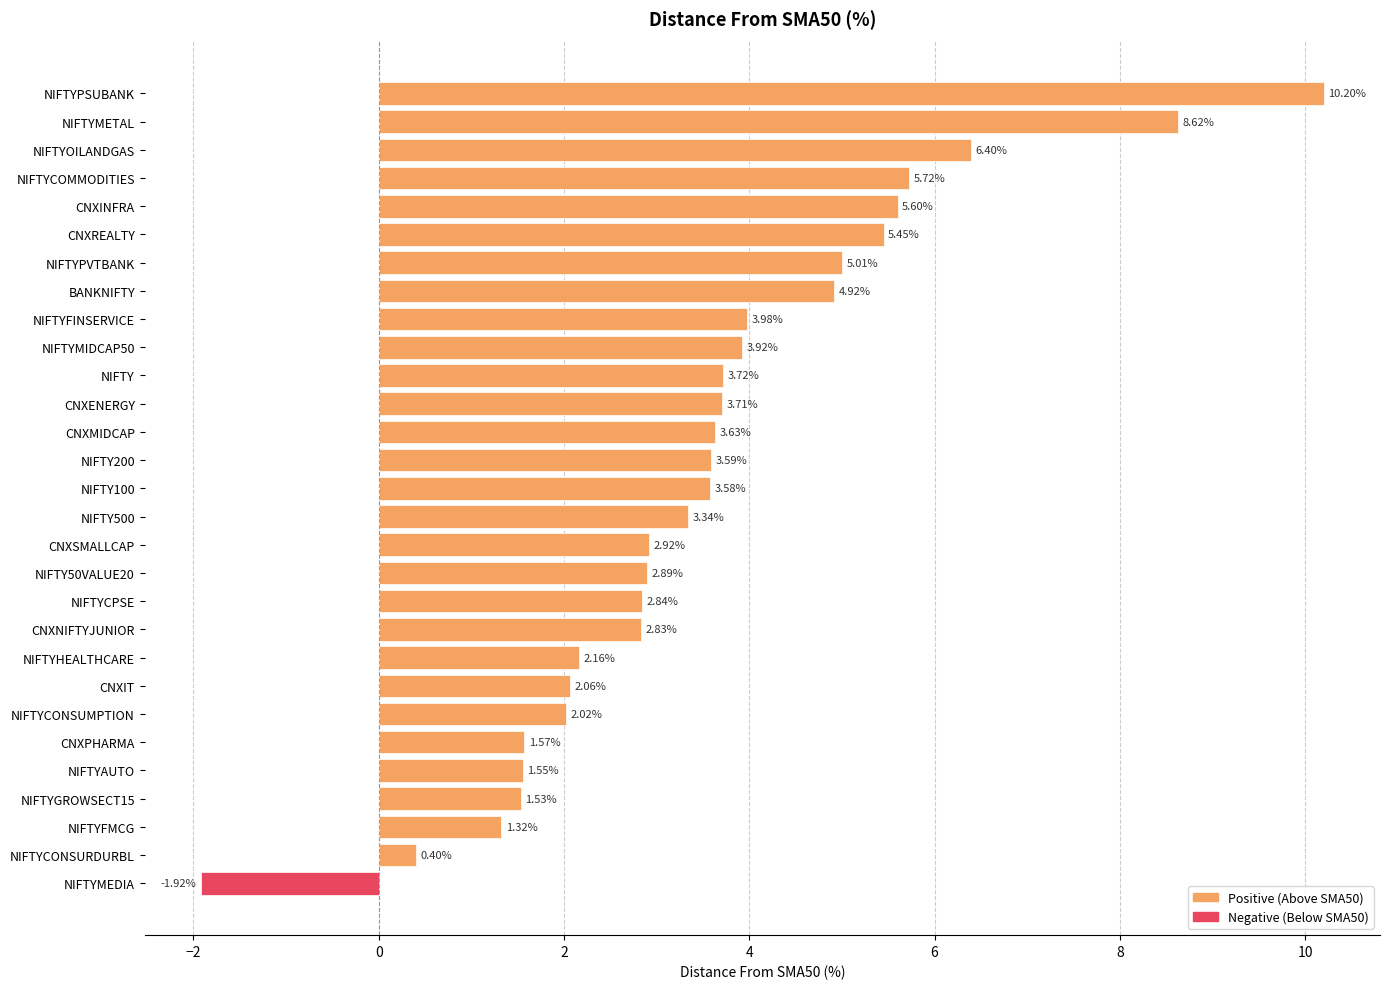

At which category does the chart reach its minimum across all series?

NIFTYMEDIA